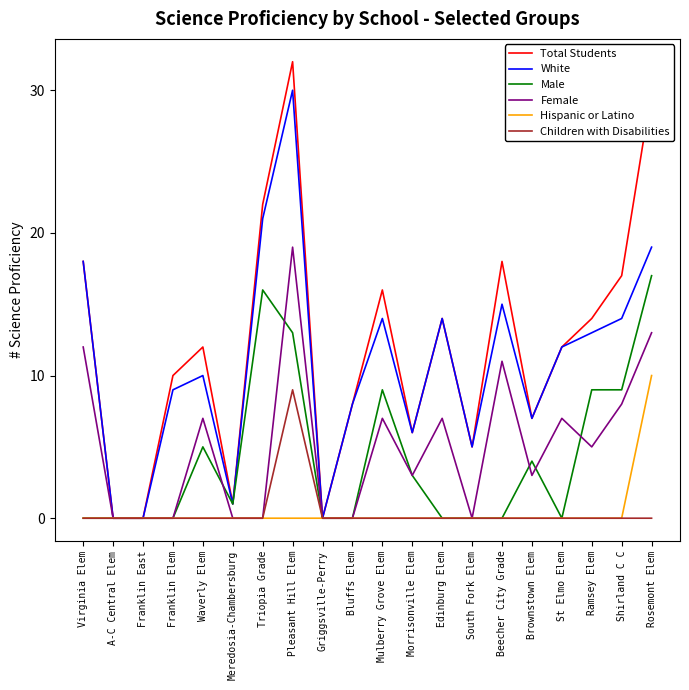

Which series has the largest range (max minus min)?

Total Students